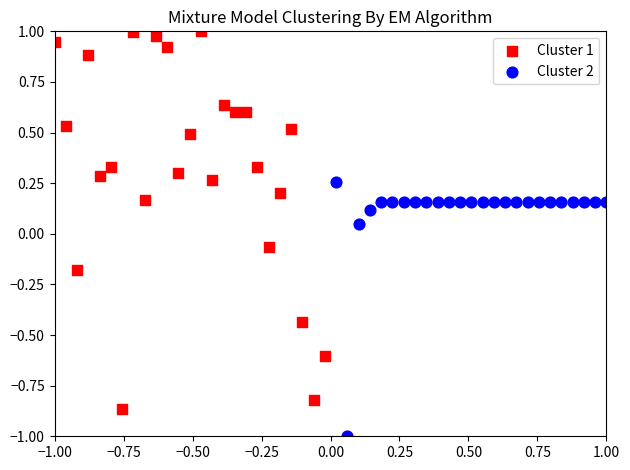

Which series contains the lowest Y value?

Cluster 2